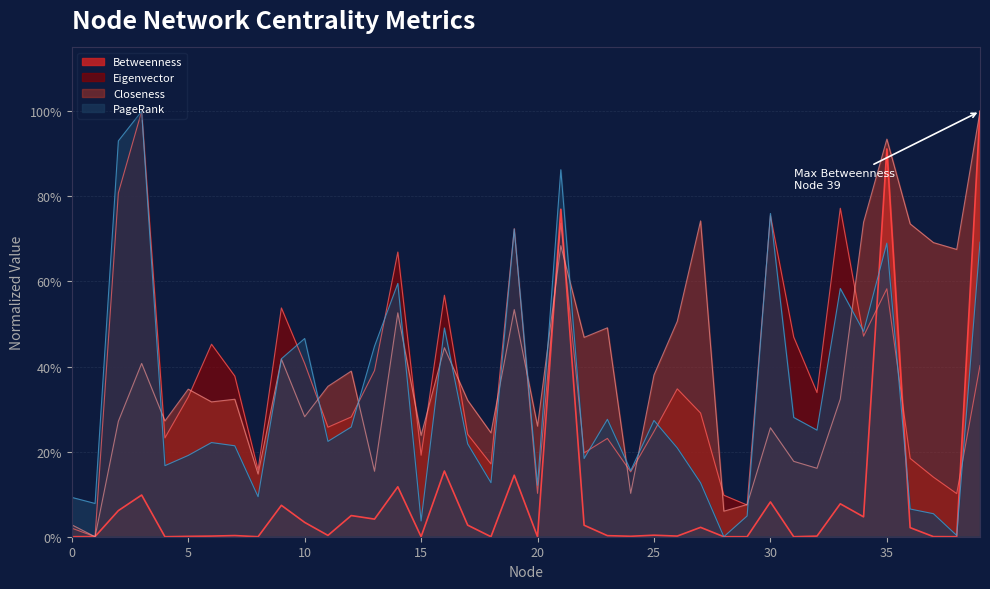

What is the value of the Eigenvector point at the 19th from the left?

0.2